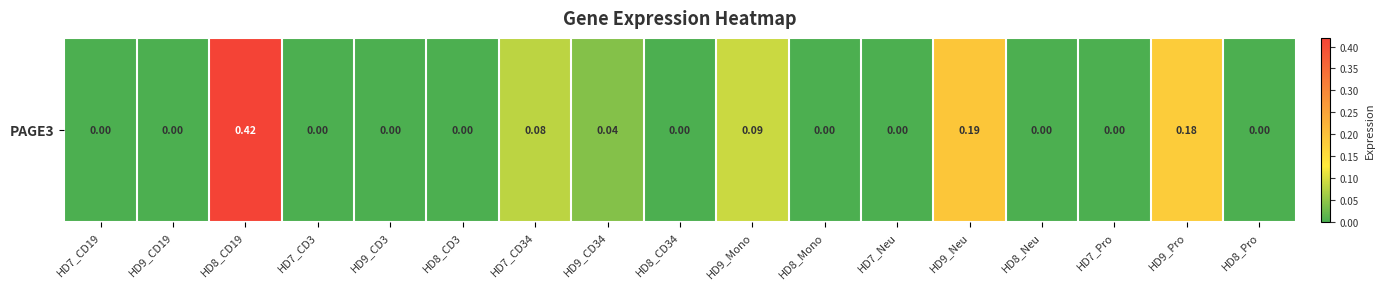

True or false: the data shows 0.0 at HD9_CD3.

True